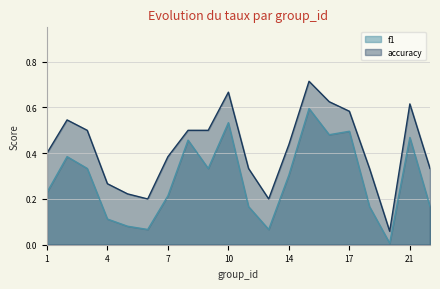

Reading left to right, what are all the values shown in this chart?

f1: 0.2	0.4	0.3	0.1	0.1	0.1	0.2	0.5	0.3	0.5	0.2	0.1	0.3	0.6	0.5	0.5	0.2	0.0	0.5	0.2
accuracy: 0.4	0.5	0.5	0.3	0.2	0.2	0.4	0.5	0.5	0.7	0.3	0.2	0.4	0.7	0.6	0.6	0.3	0.1	0.6	0.3